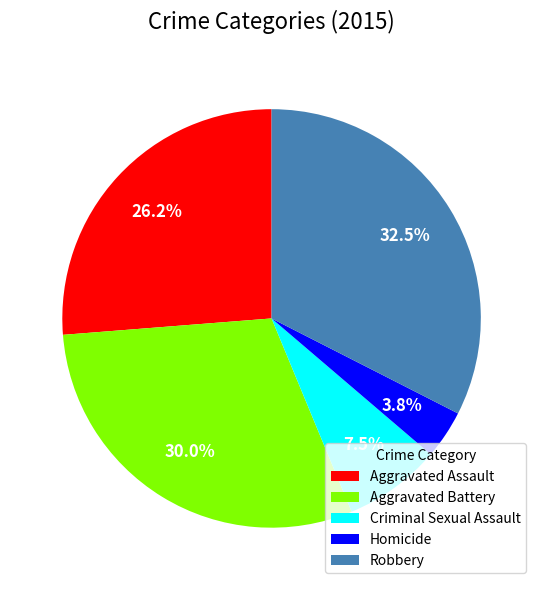

Approximately how many times larger is the value at Aggravated Assault compared to Criminal Sexual Assault?

3.5